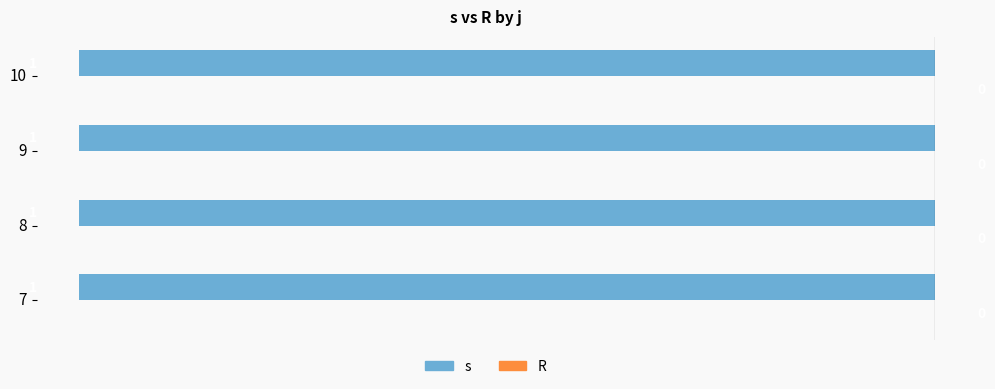

At which category is the sum across all series the highest?

7